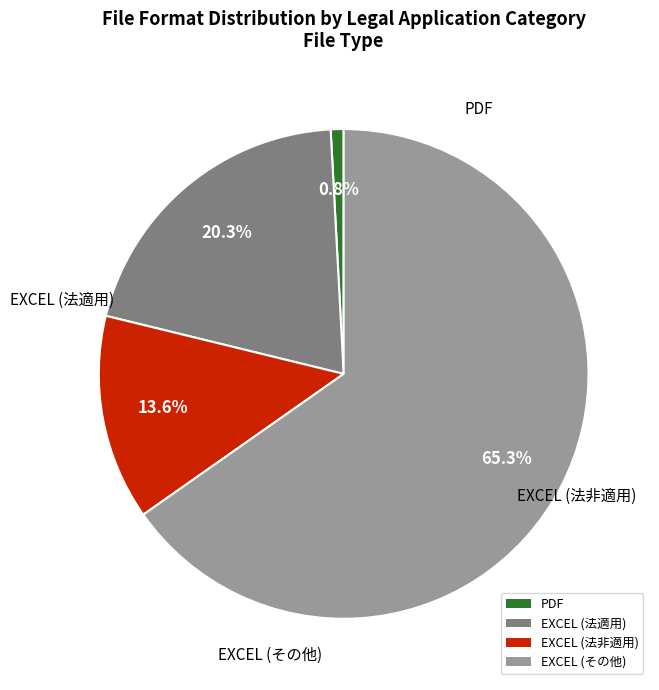

To the nearest percent, what portion does PDF represent?

1%